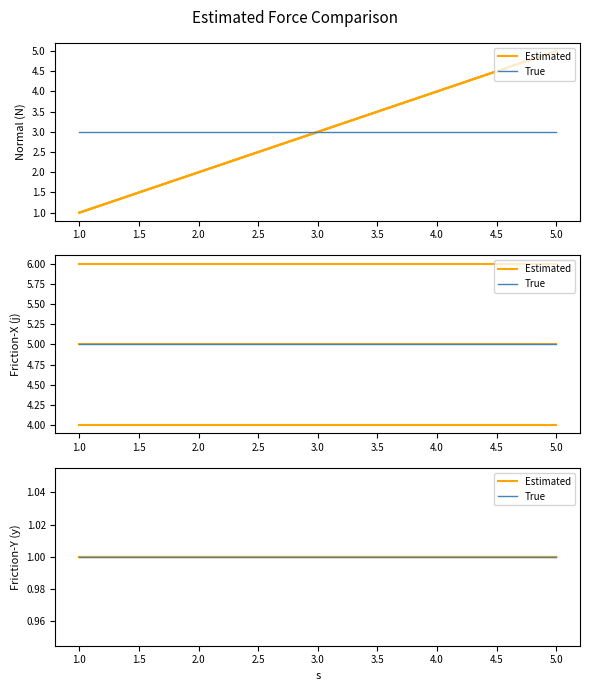

Between 3 and 1, which is larger?

3